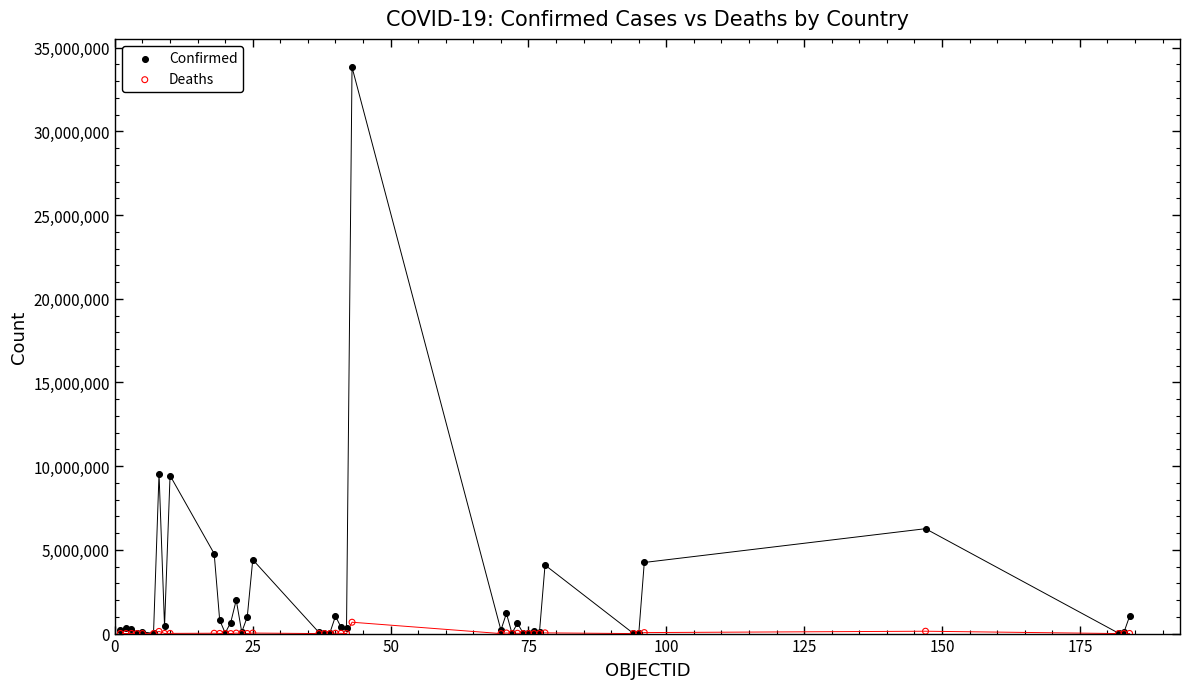

Which series has the widest spread of Y values?

Confirmed